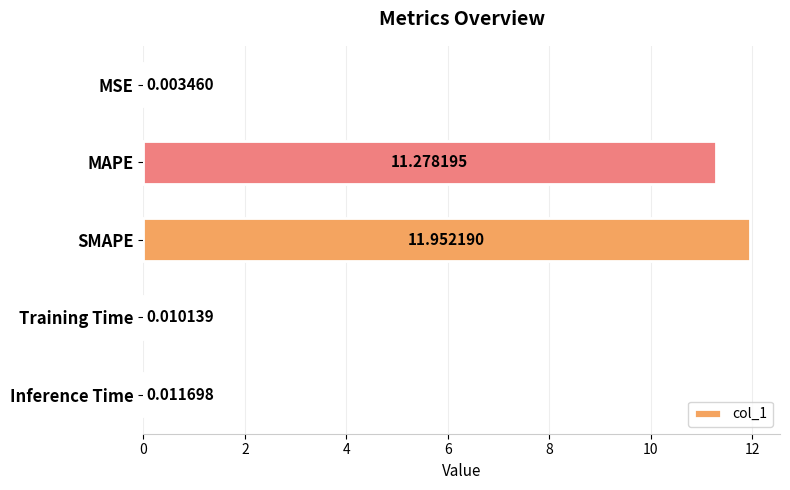

What is the sum of all values?

23.3